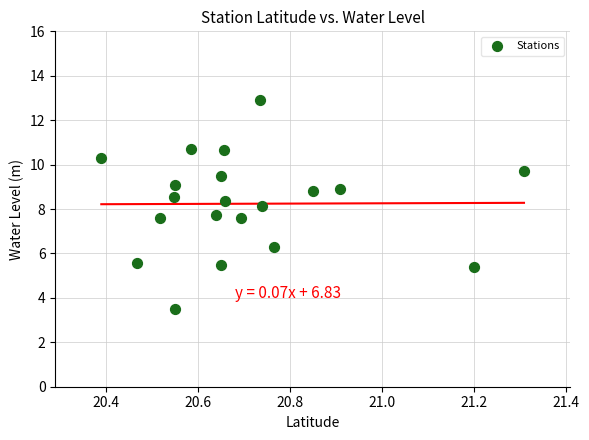

What is the range of X values (max minus min)?

0.9